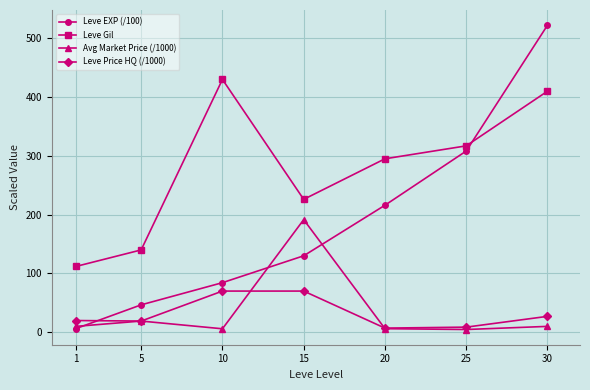

Which series changed the most between 25 and 30?

Leve EXP (/100)